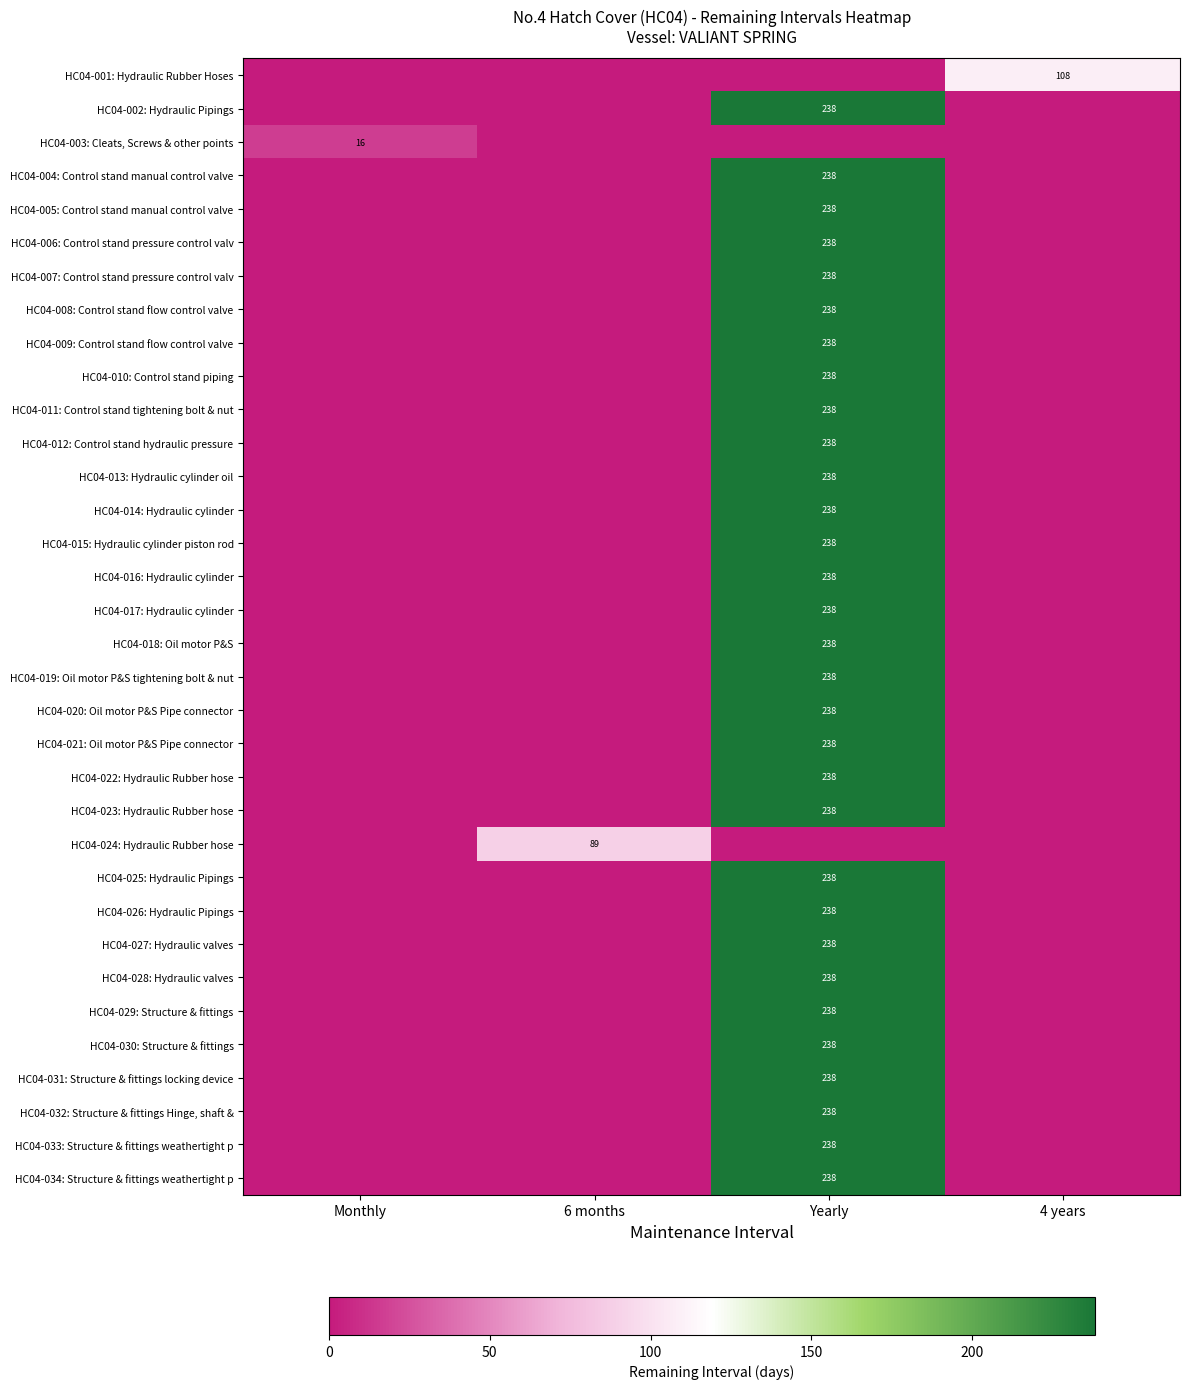

What is the difference between the highest and lowest values at Monthly?

16